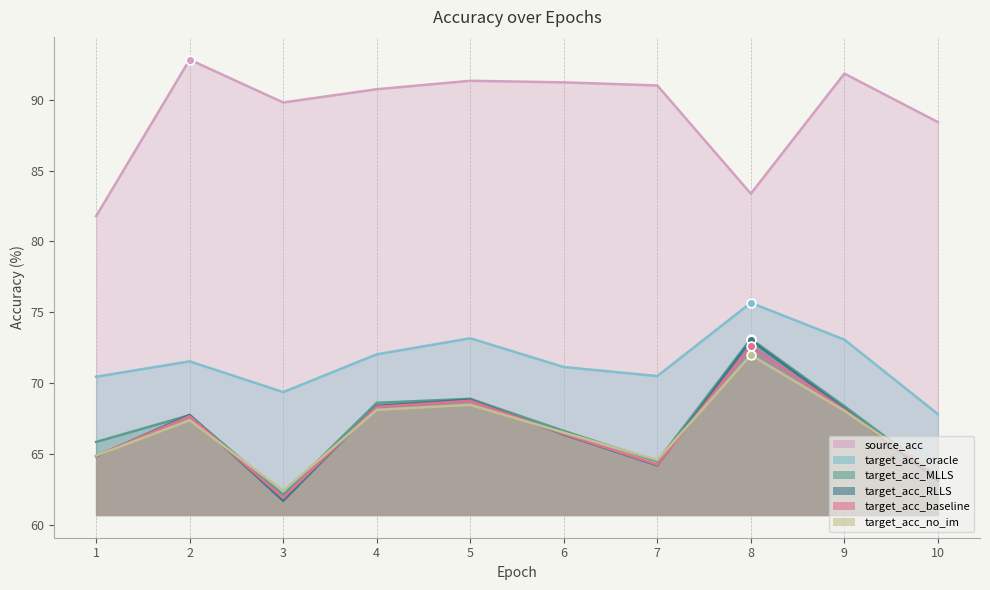

Is the value of target_acc_no_im at 6 greater than the value of target_acc_oracle at 5?

No